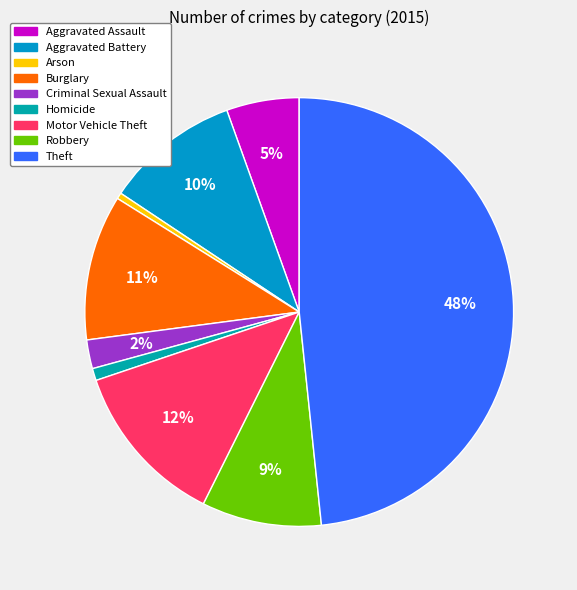

Is there a majority slice in this chart?

No